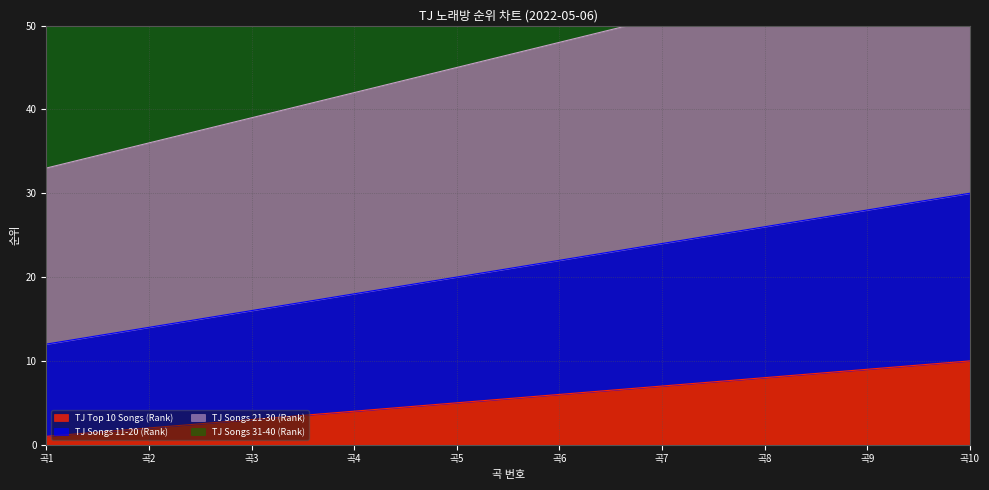

The value of TJ Top 10 Songs (Rank) at 곡6 is 2. True or false?

False